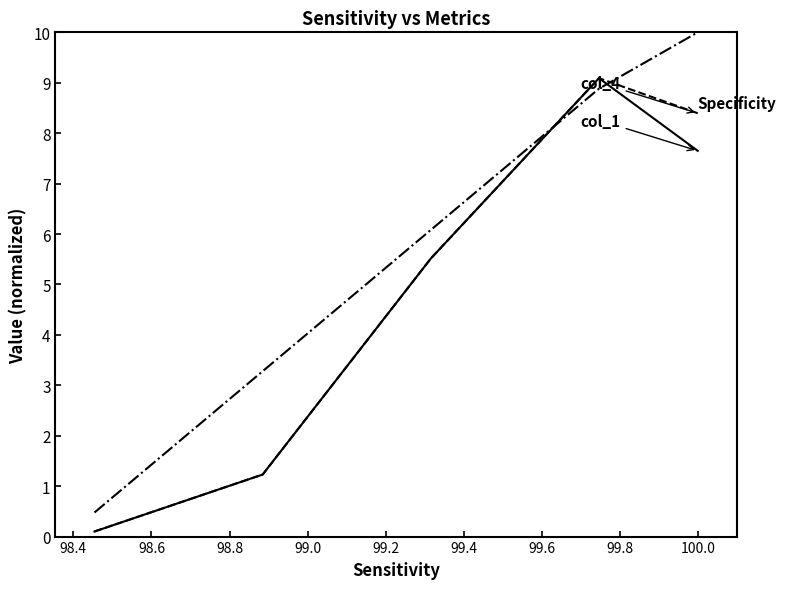

What is the greatest value displayed?

10.0